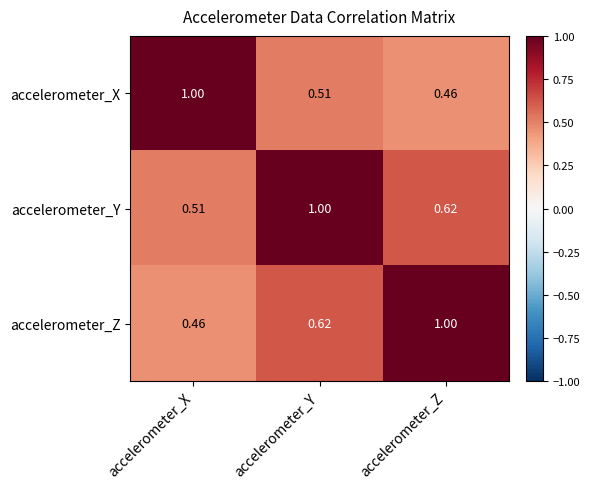

Which category has the lowest value in the accelerometer_X series?

accelerometer_Z